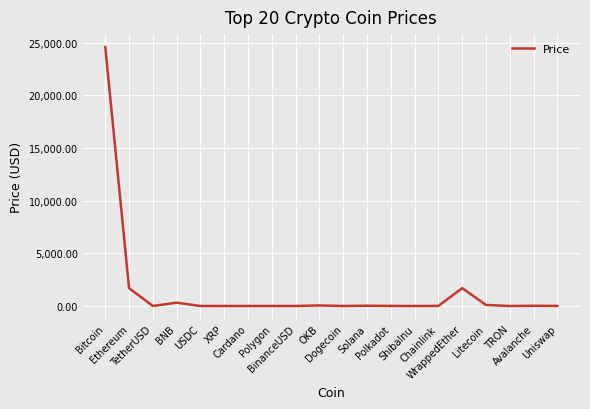

What is the greatest value displayed?

24568.9